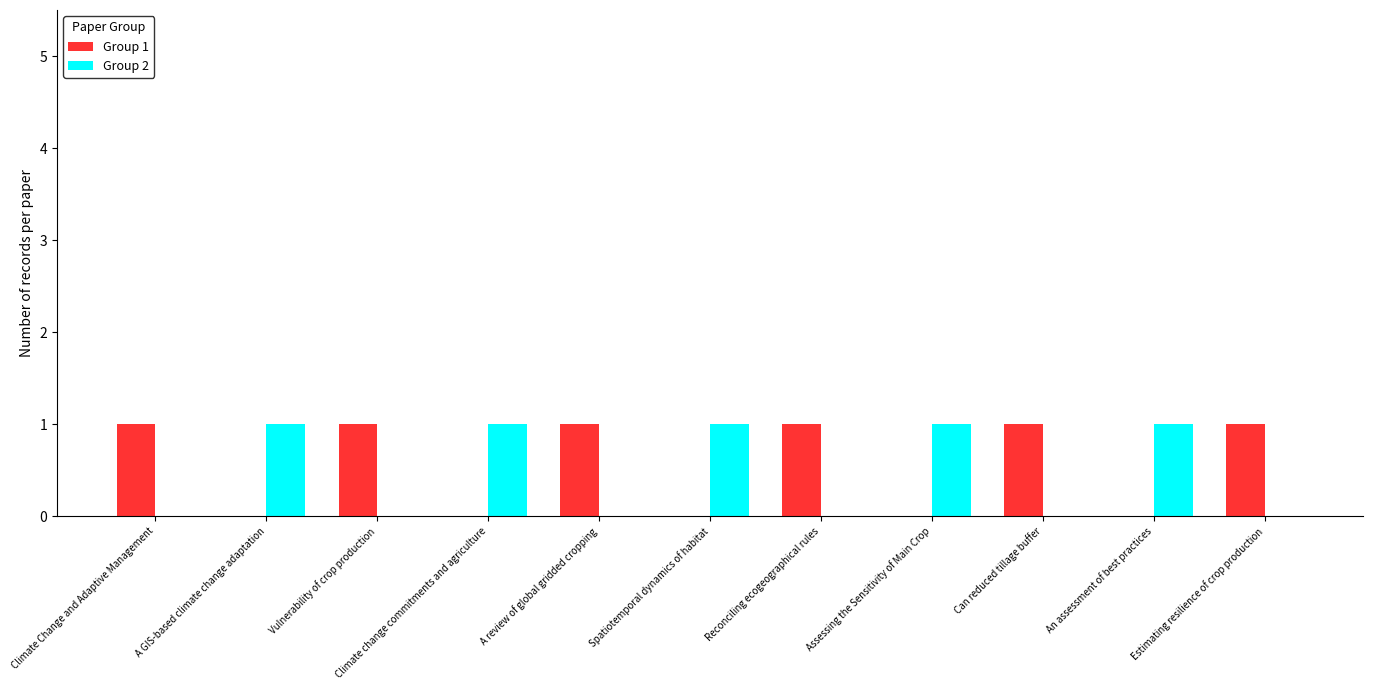

Is the value of Group 2 at Can reduced tillage buffer greater than the value of Group 1 at Vulnerability of crop production?

No